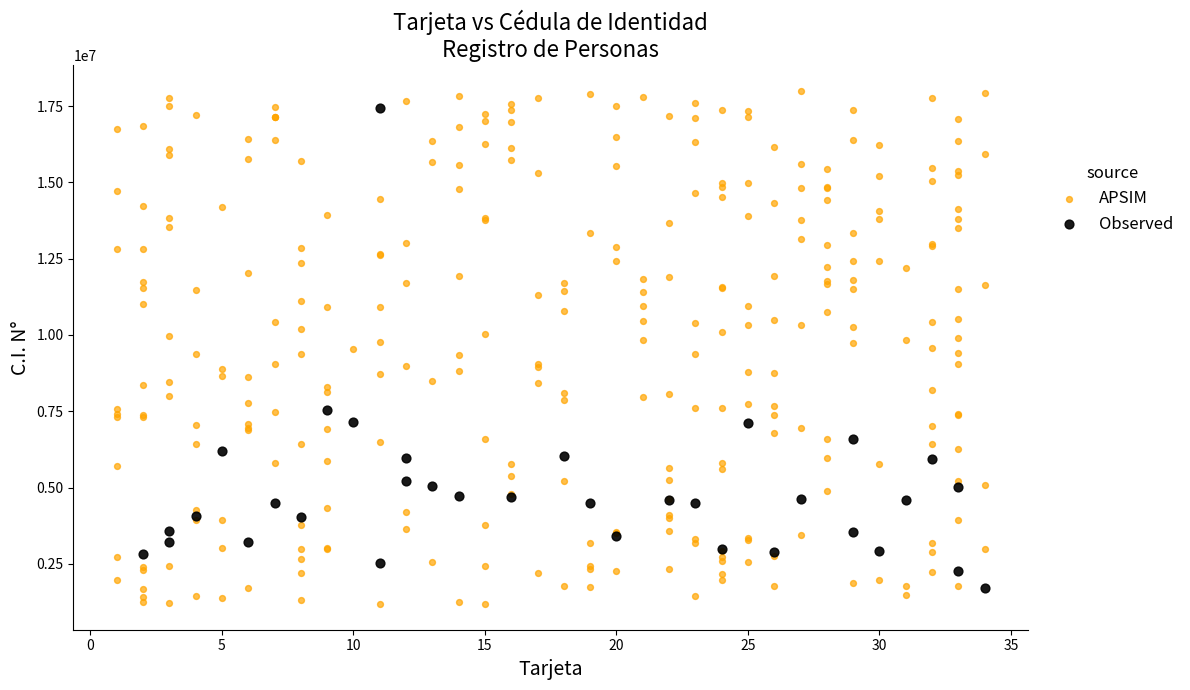

Which series has the widest spread of Y values?

APSIM